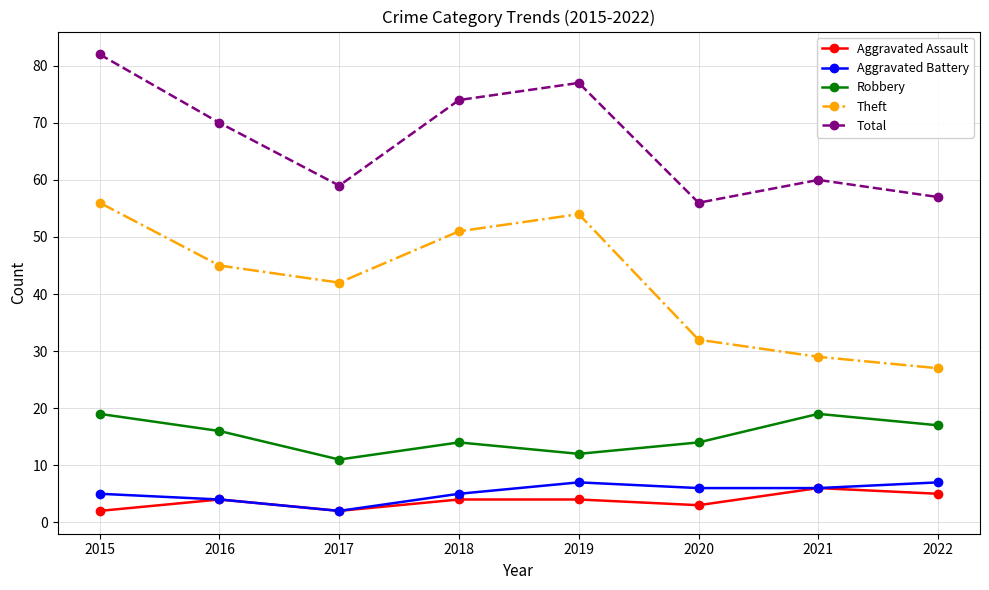

True or false: Aggravated Battery has more than 2 points higher than both neighbors.

False